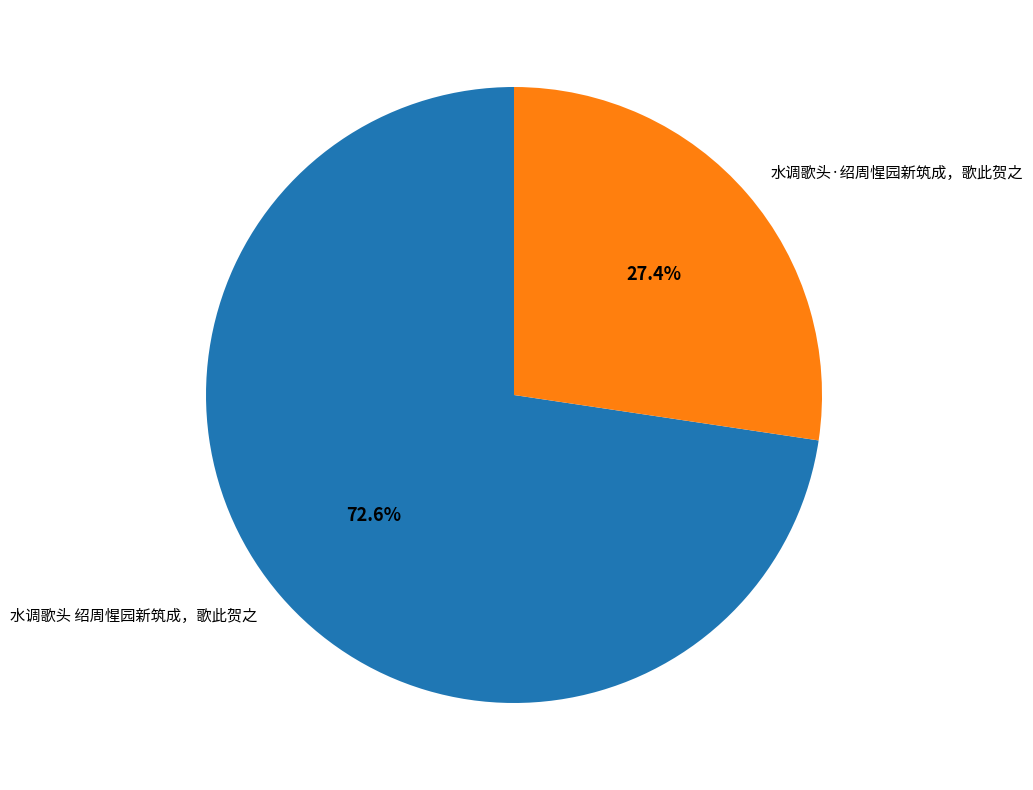

Rank the categories by value from highest to lowest.

水调歌头 绍周惺园新筑成，歌此贺之, 水调歌头·绍周惺园新筑成，歌此贺之